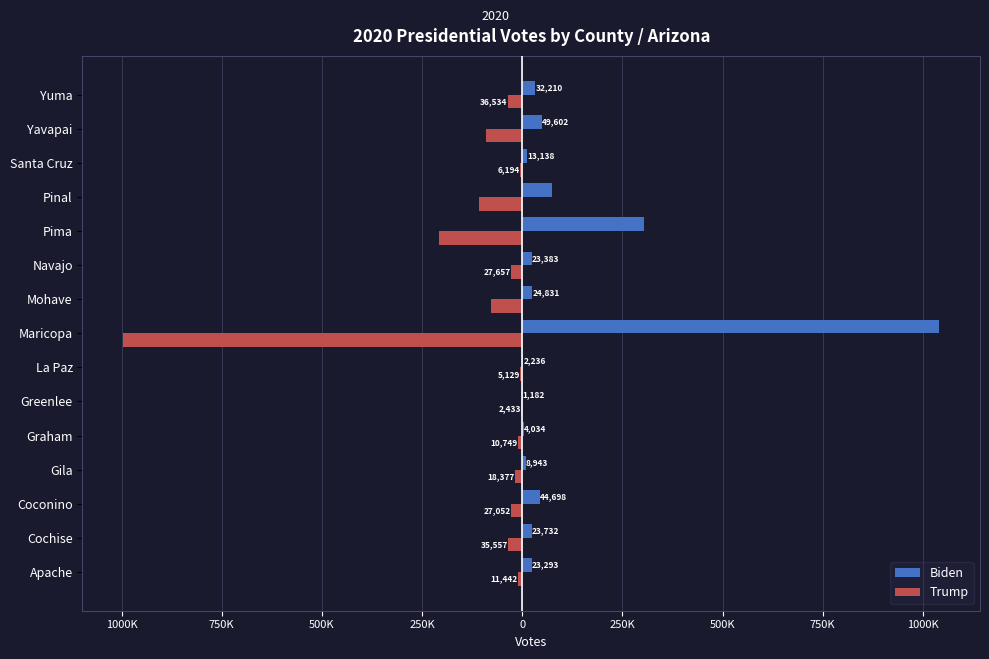

What are all the series names shown in the legend?

Biden, Trump